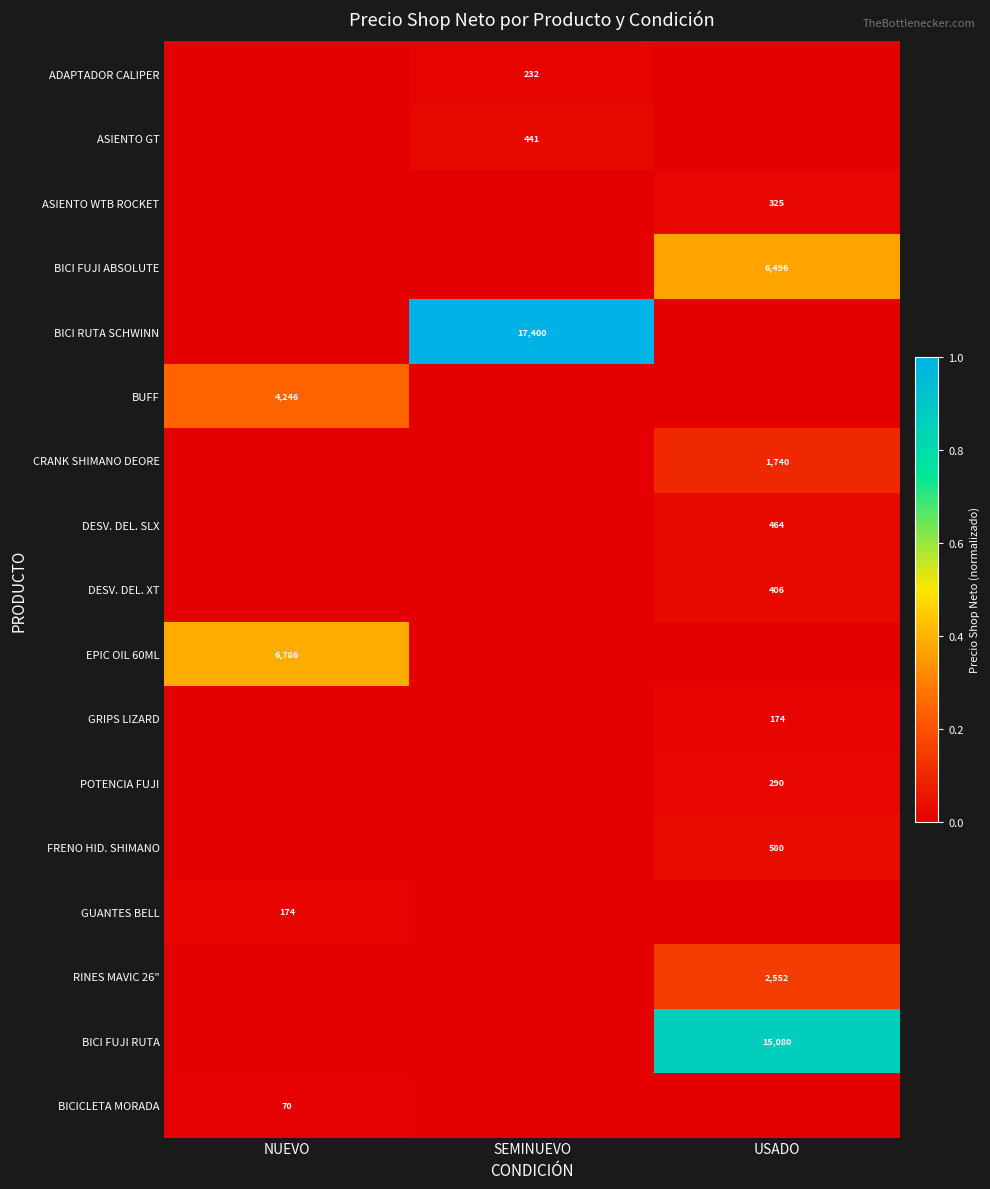

Is the value of ASIENTO WTB ROCKET at USADO greater than the value of DESV. DEL. SLX at USADO?

No